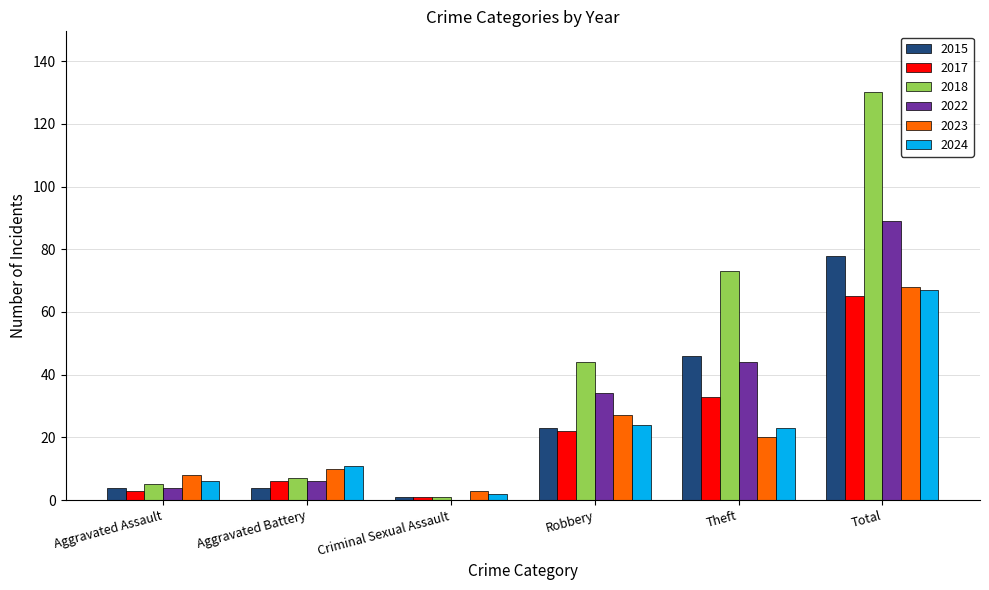

What is the average value of the 2023 series?

23